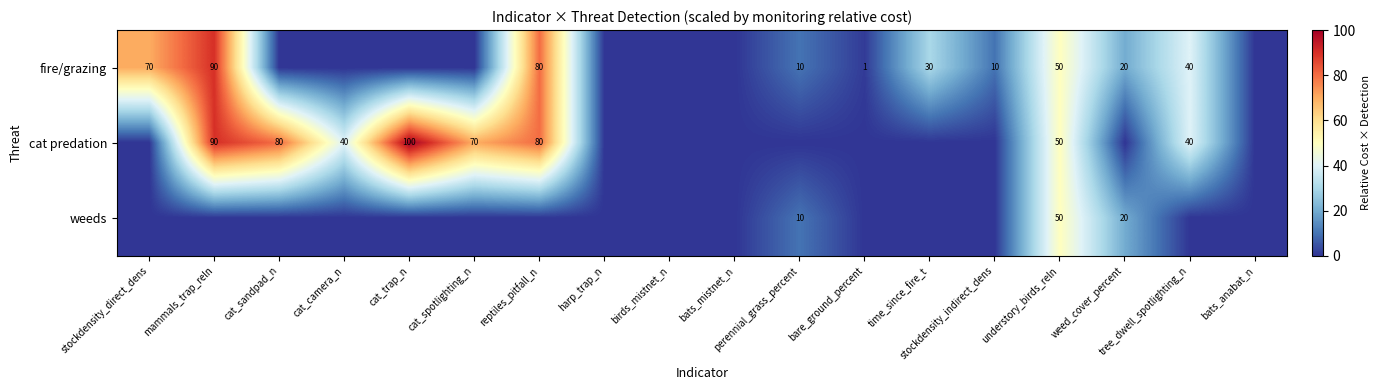

At which category is the sum across all series the highest?

mammals_trap_reln